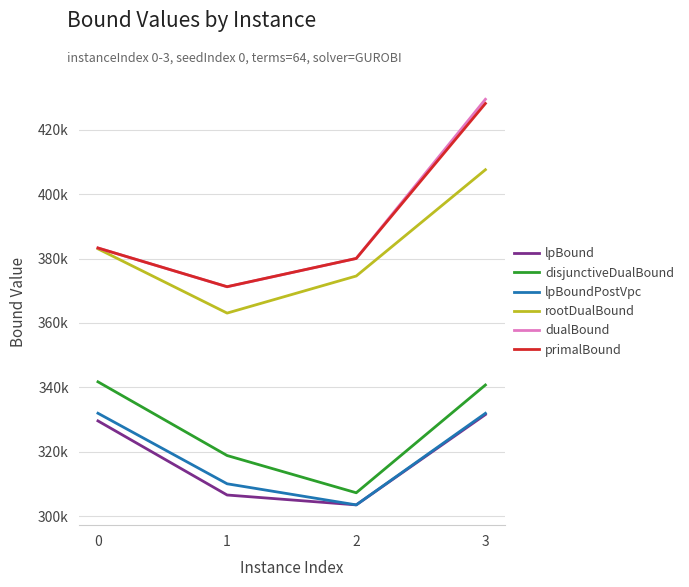

Between 0 and 3, which is larger?

3